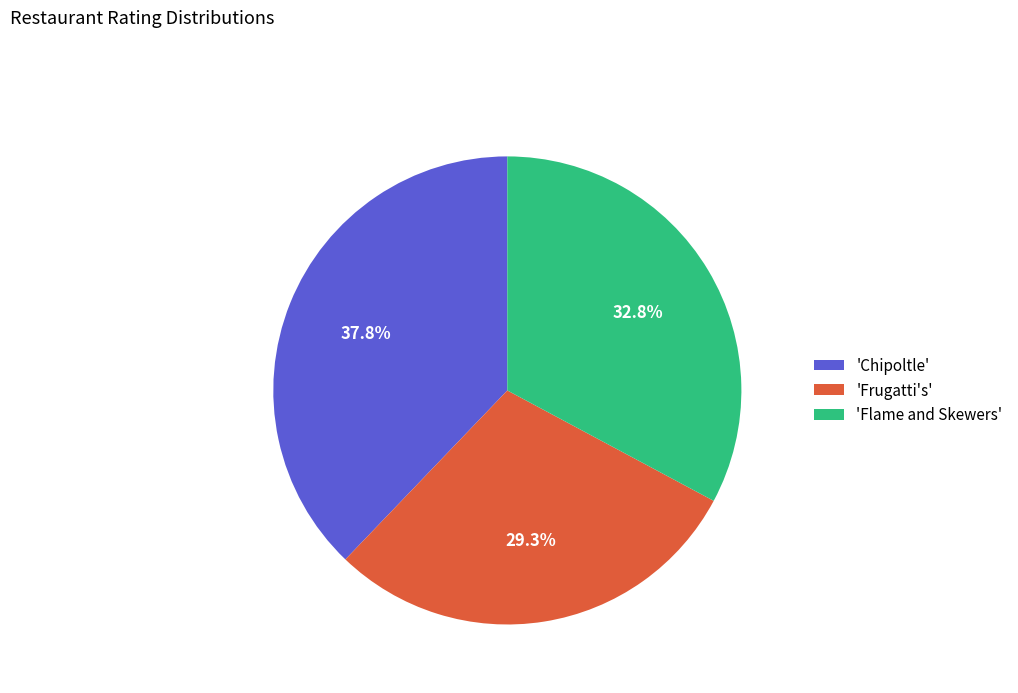

How many slices are in this pie chart?

3